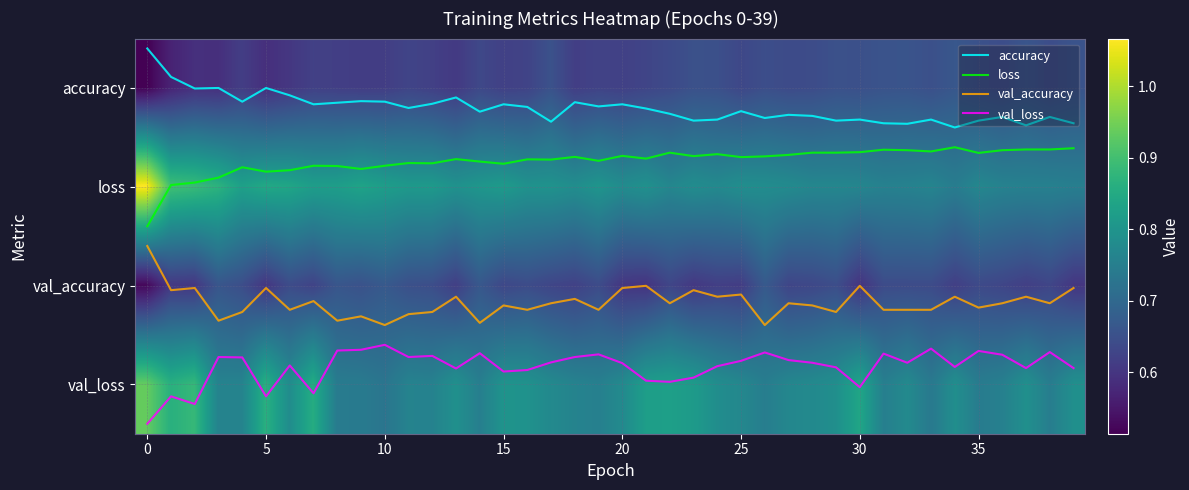

Is it true that loss equals 1.1 at 29?

False